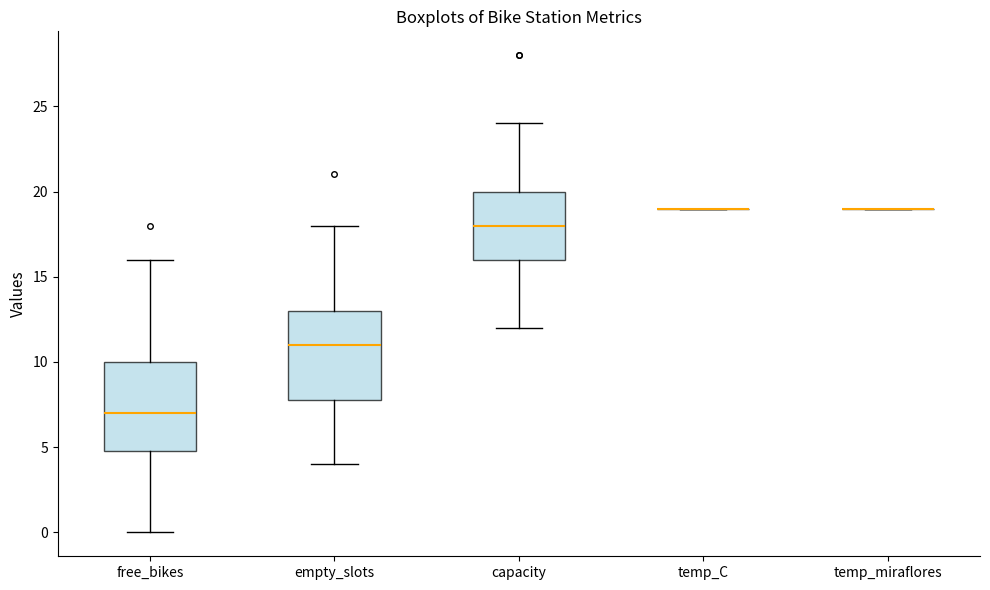

Reading left to right, transcribe this box plot: for each box, give where its median line is, the range the box spans, and where its two whiskers end, as read against the y-axis. The values are not printed on the chart, so give them approximately, as read against the axis.

free_bikes: median 7, box 5 to 10, whiskers 0 to 16
empty_slots: median 11, box 8 to 13, whiskers 4 to 18
capacity: median 18, box 16 to 20, whiskers 12 to 24
temp_C: box collapsed to a line at 19, whiskers 19 to 19
temp_miraflores: box collapsed to a line at 19, whiskers 19 to 19